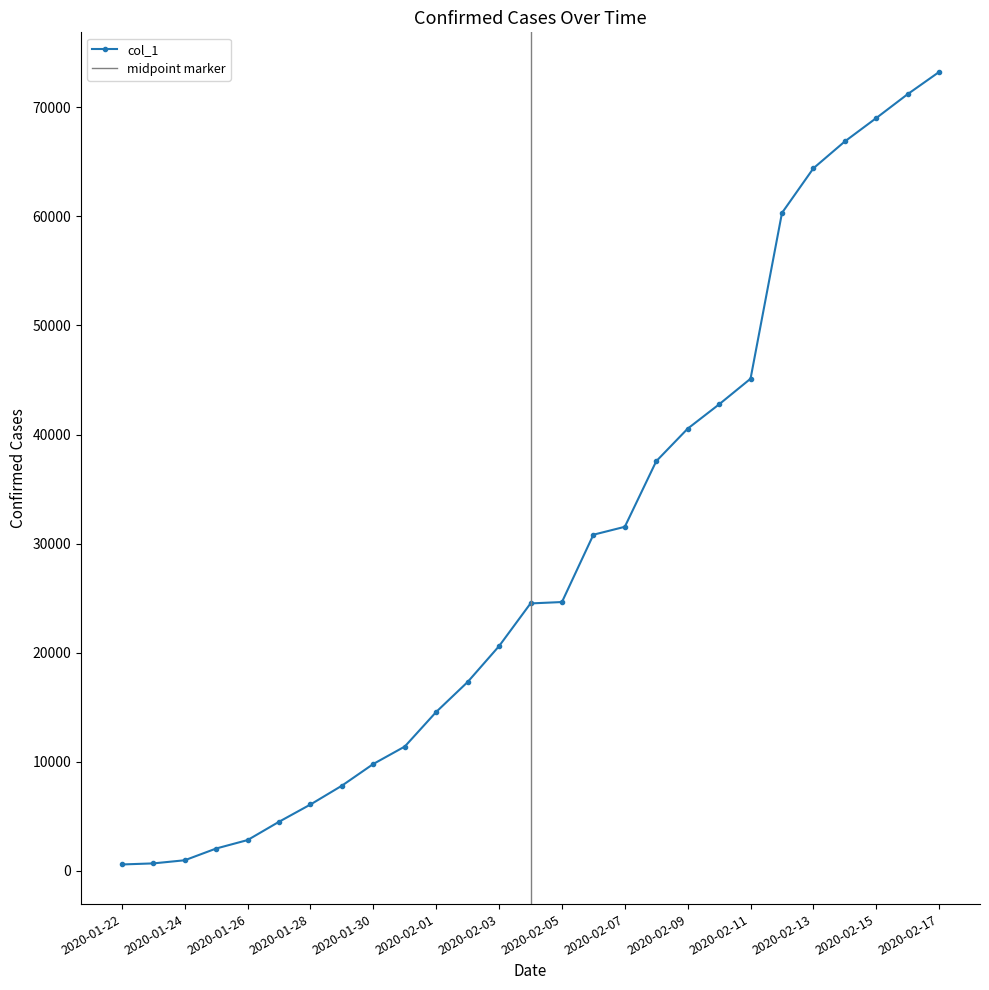

What is the sum of all values?

781452